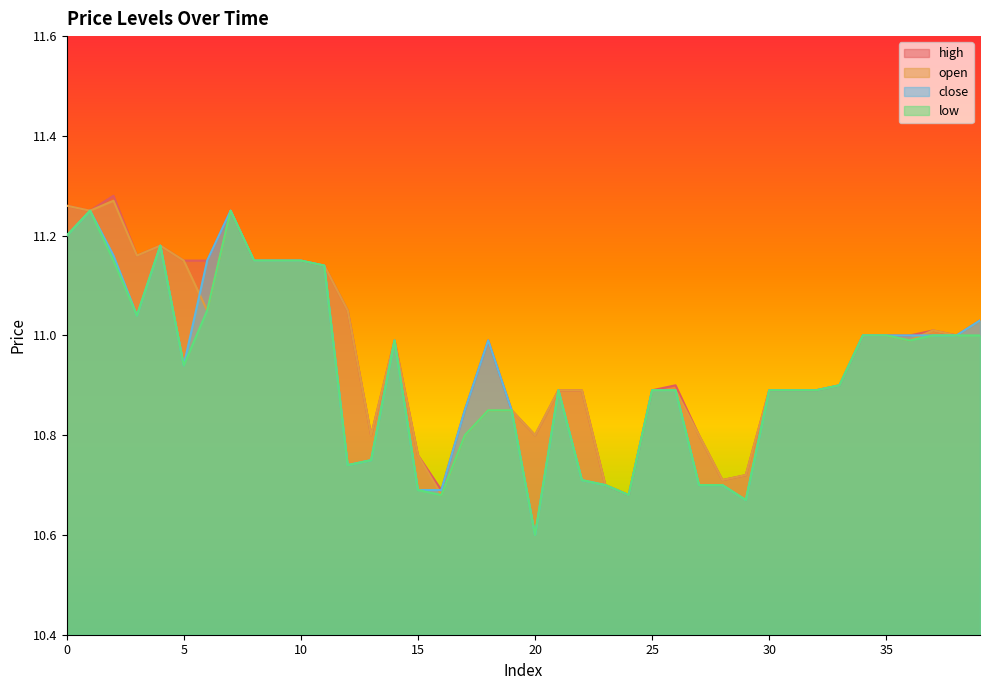

What are all the series names shown in the legend?

high, open, close, low